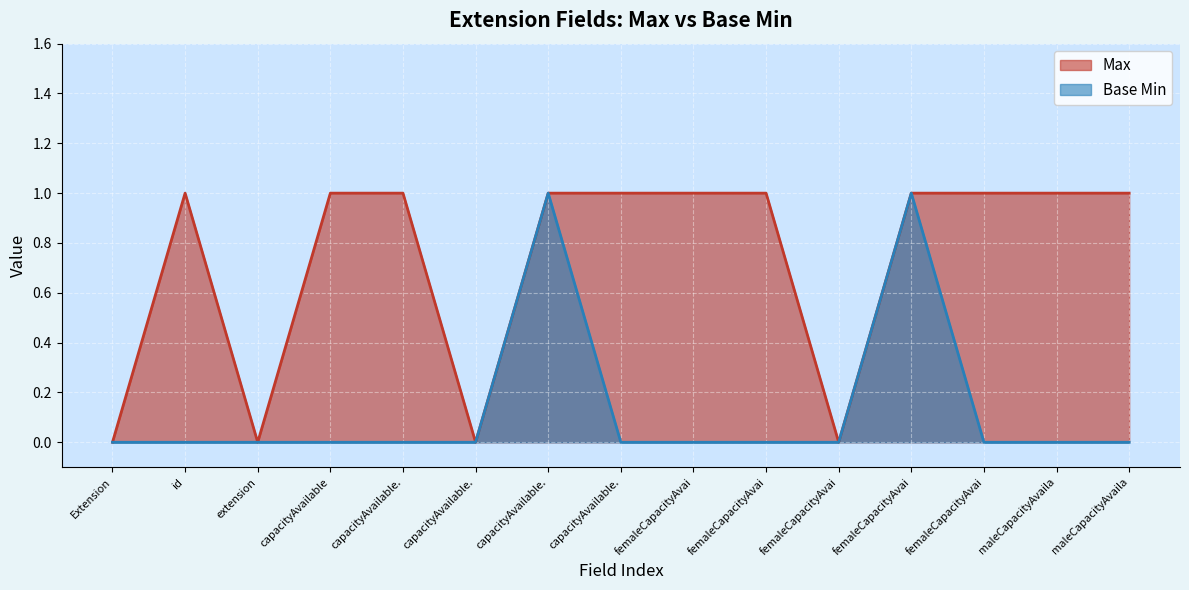

True or false: Base Min and Max intersect in this chart.

False